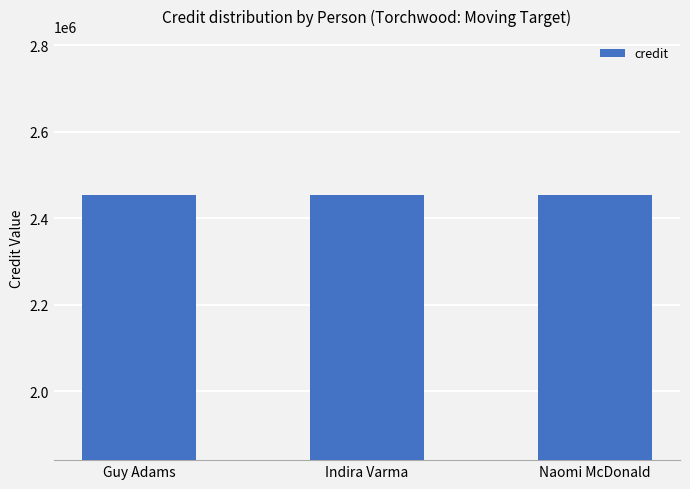

Which series has the largest range (max minus min)?

credit